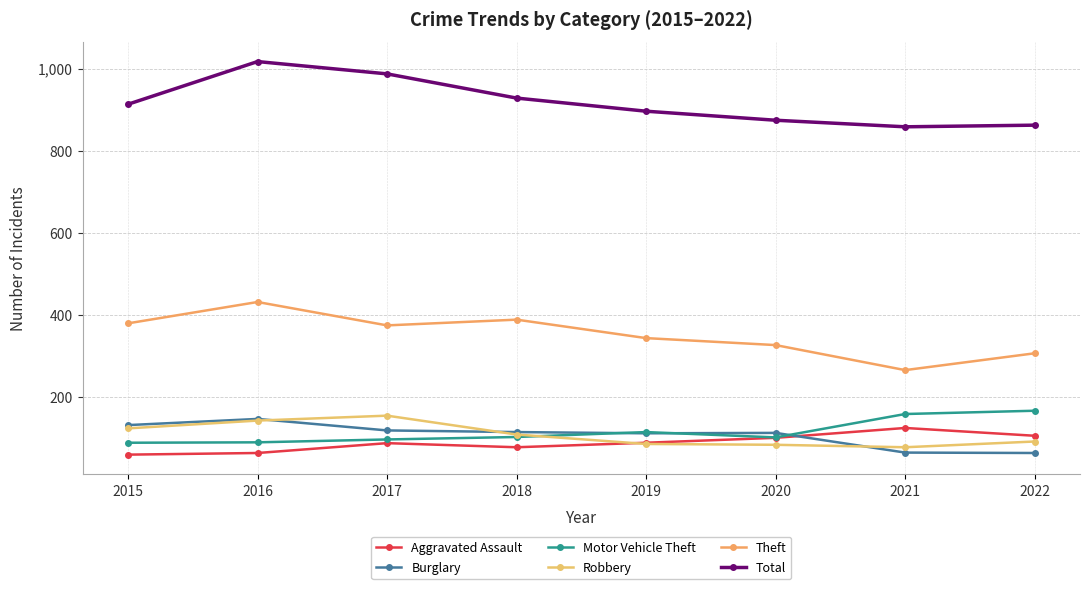

What is the minimum value for Theft?

265